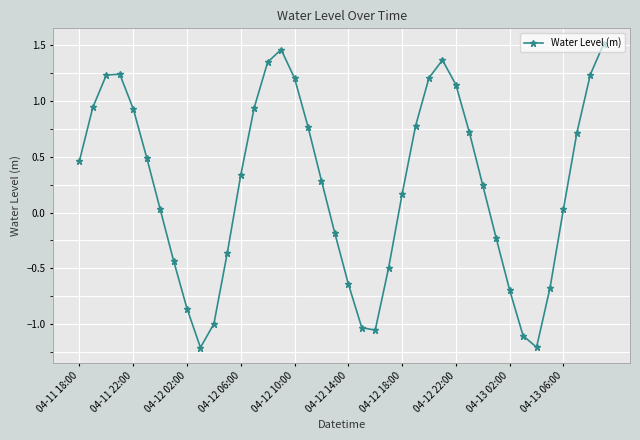

What is the difference between the second highest and second lowest values?

2.7